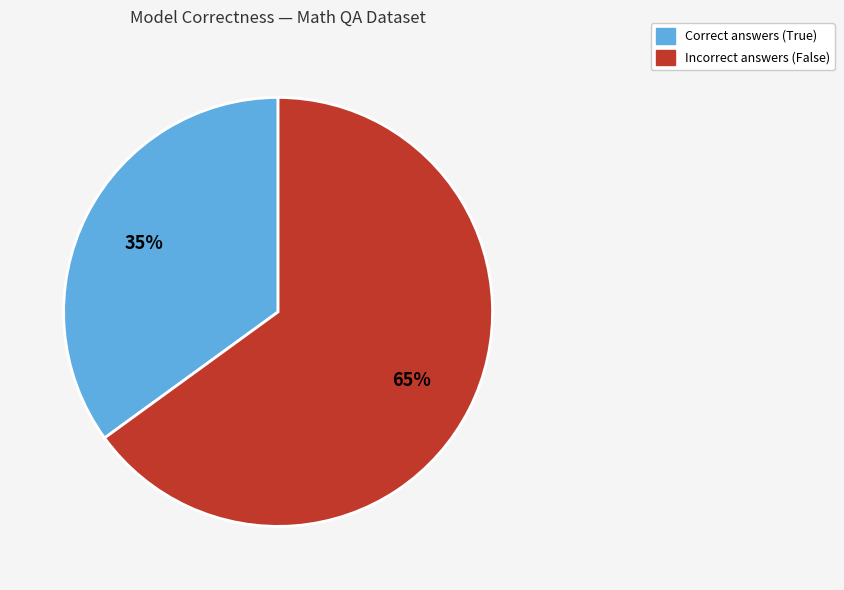

To the nearest percent, what is the average slice percentage?

50%